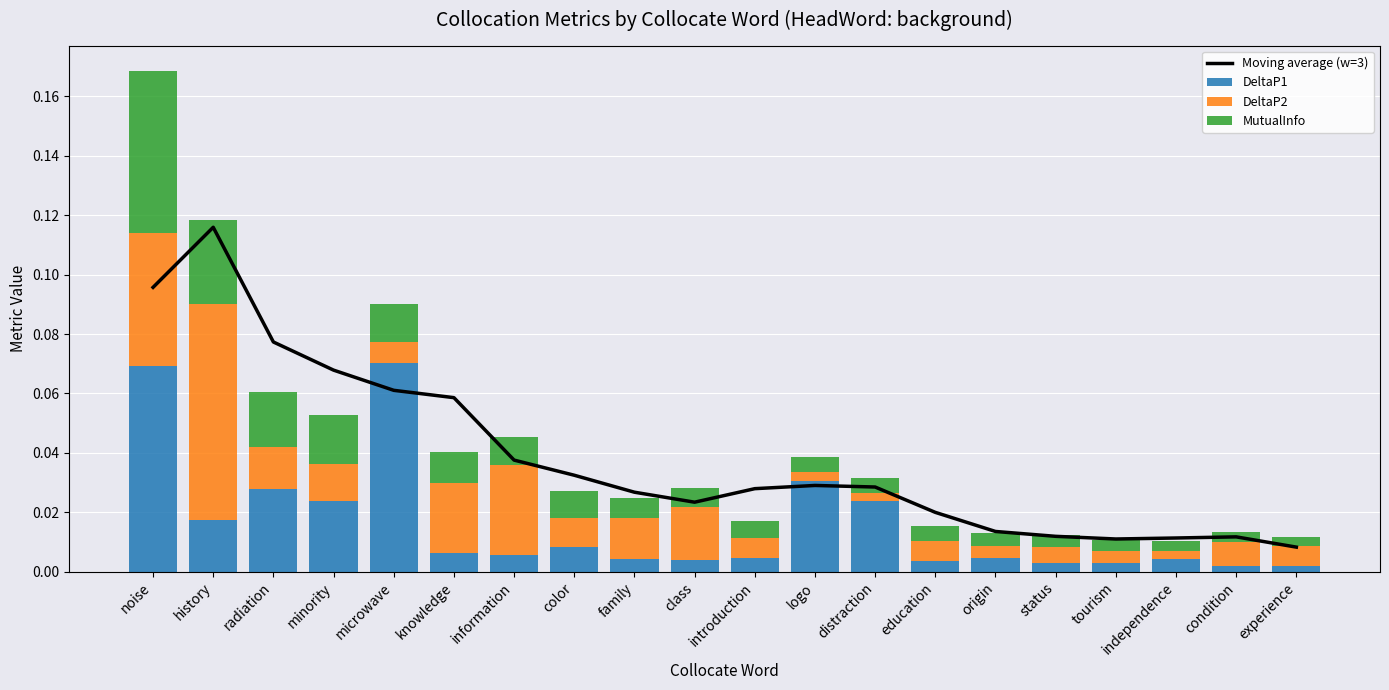

True or false: DeltaP1 has a value of 0.0 at introduction.

False